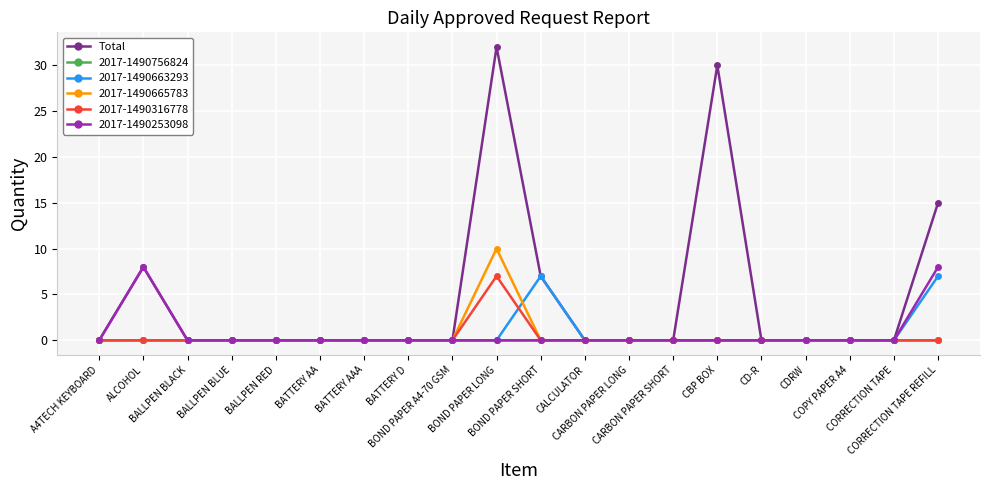

What position from the left is CALCULATOR?

12